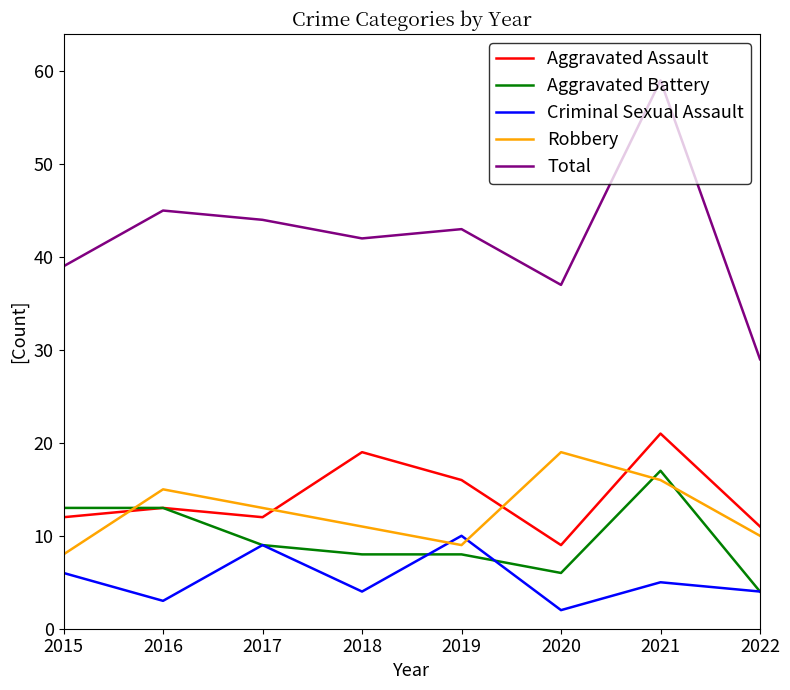

True or false: Total has a value of 62 at 2015.

False